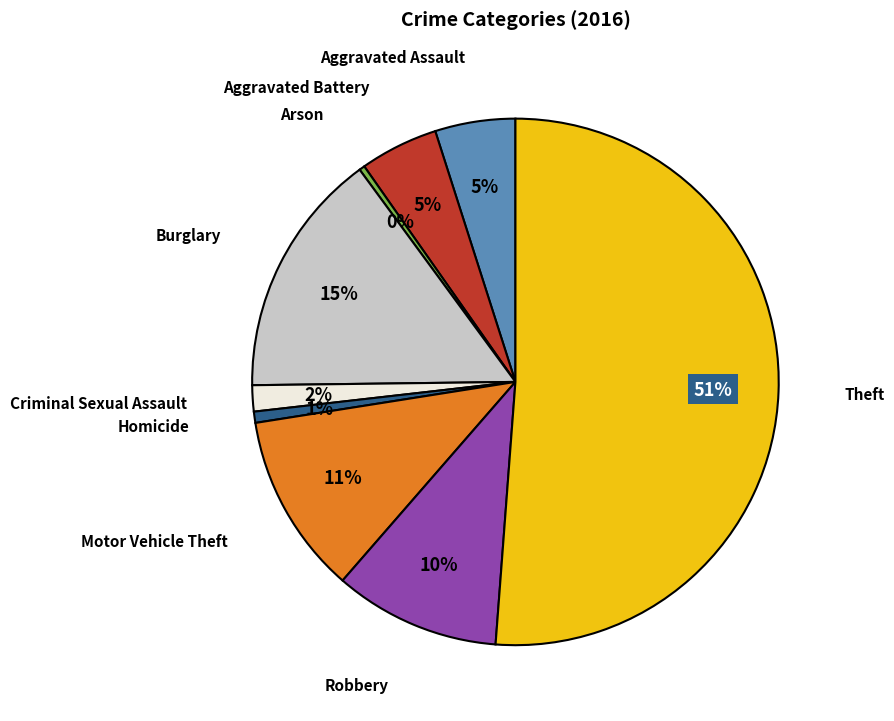

To the nearest percent, what is the average slice percentage?

11%